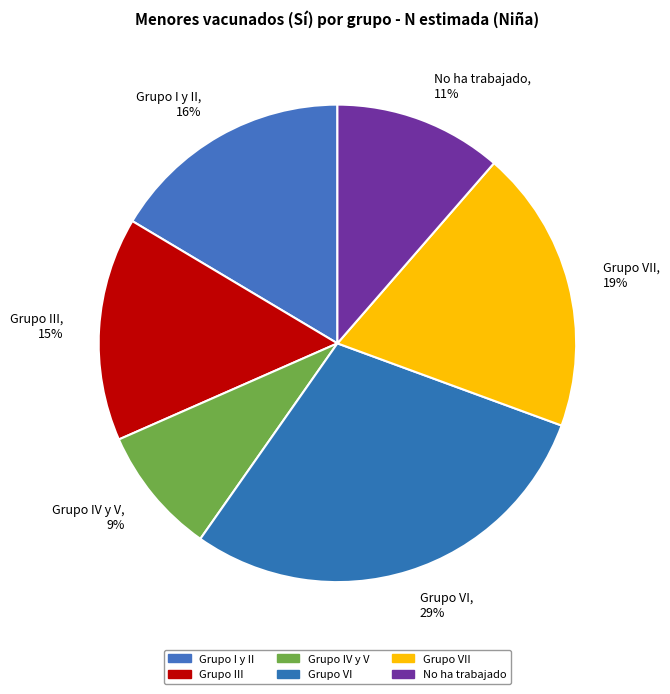

To the nearest percent, what percentage of the pie is Grupo VI, 29%?

29%